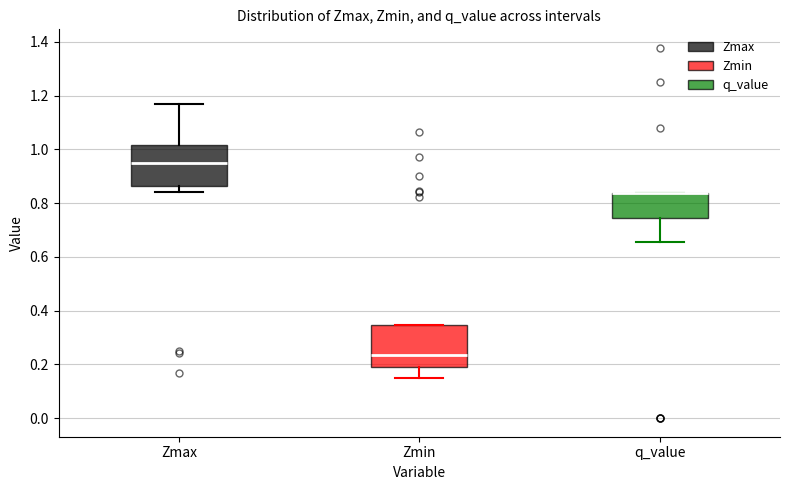

Reading left to right, read every box against the y-axis: the position of its median line, the range the box covers, and the ends of its whiskers. The values are not printed on the chart, so give them approximately, as read against the axis.

Zmax: median 0.94, box 0.86 to 1.02, whiskers 0.84 to 1.16
Zmin: median 0.24, box 0.20 to 0.34, whiskers 0.14 to 0.34
q_value: median 0.84 (drawn on the box's upper edge), box 0.74 to 0.84, whiskers 0.66 to 0.84